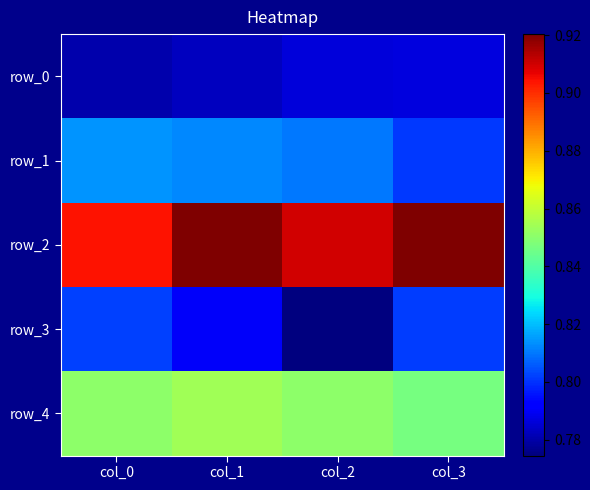

Between col_3 and col_2, which is larger?

col_3